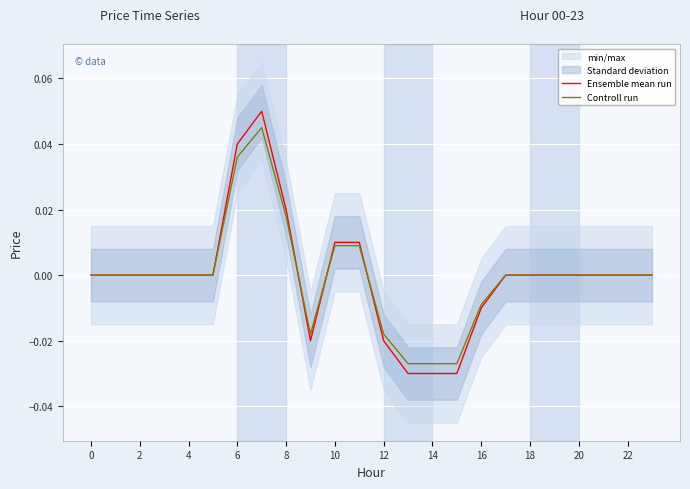

Which series ends up on top after the final intersection of Controll run and Ensemble mean run?

Controll run